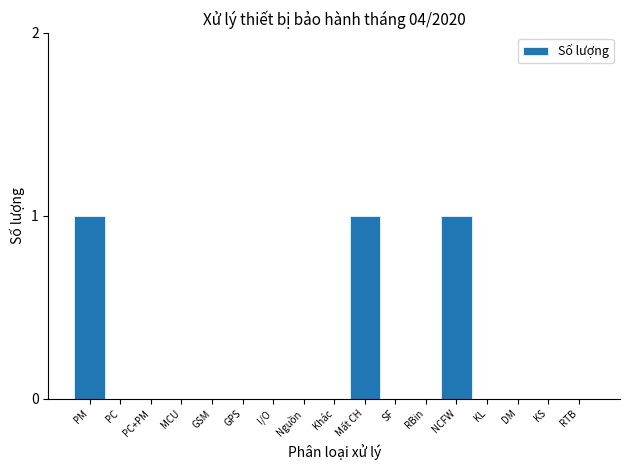

Reading left to right, what are all the values shown in this chart?

PM=1	PC=0	PC+PM=0	MCU=0	GSM=0	GPS=0	I/O=0	Nguồn=0	Khác=0	Mất CH=1	SF=0	RBin=0	NCFW=1	KL=0	DM=0	KS=0	RTB=0